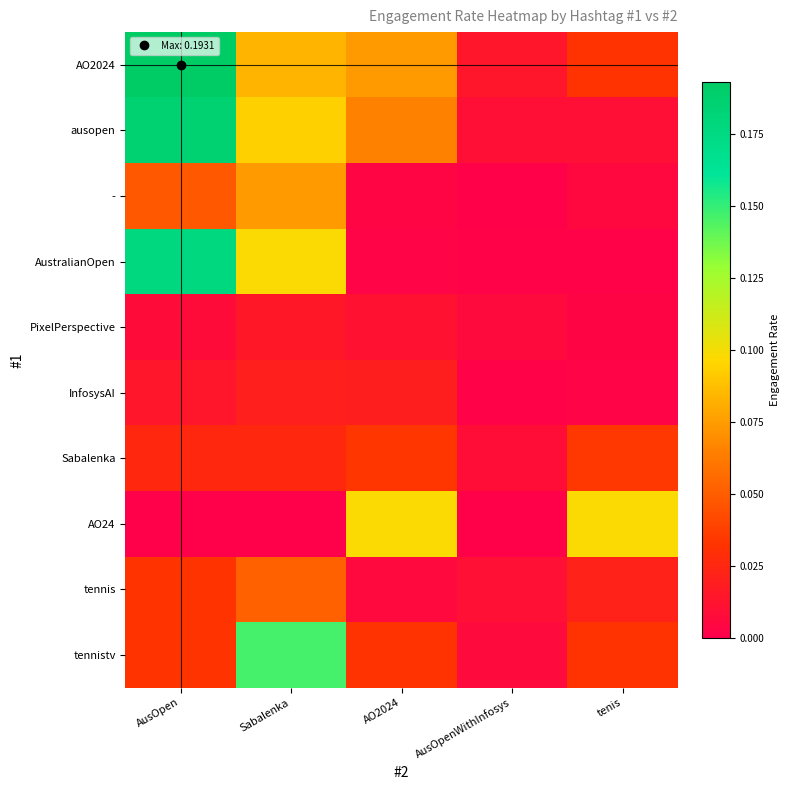

Which series has the largest range (max minus min)?

AO2024